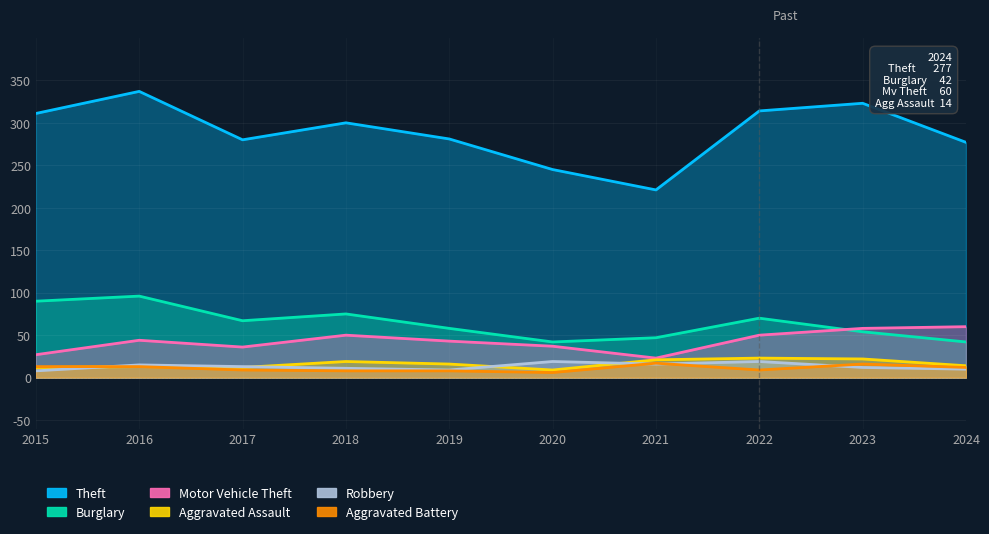

How many intersections are there between Aggravated Battery and Robbery?

4